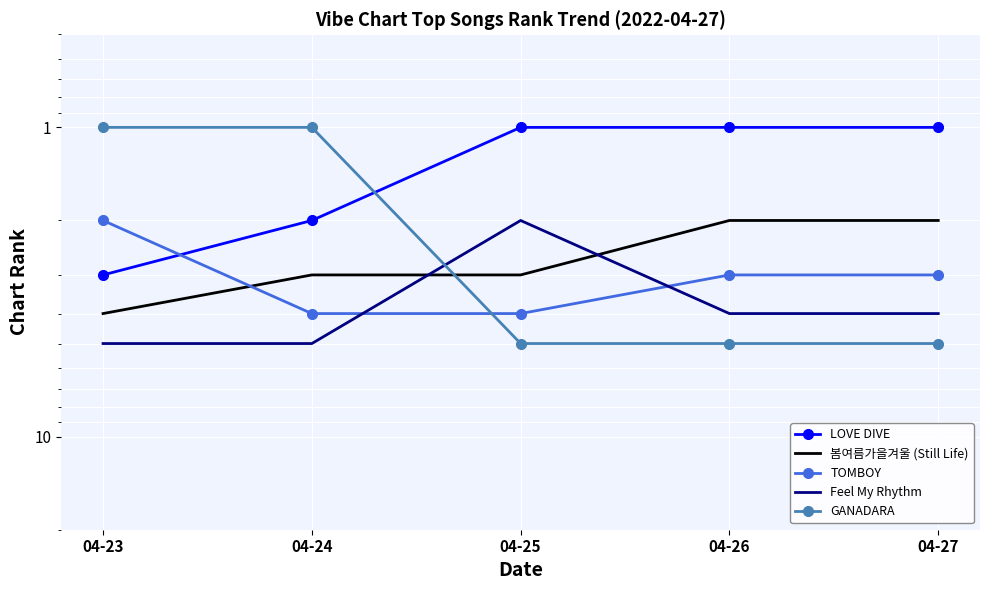

List the series in order of their peak value, lowest first.

LOVE DIVE, 봄여름가을겨울 (Still Life), TOMBOY, Feel My Rhythm, GANADARA